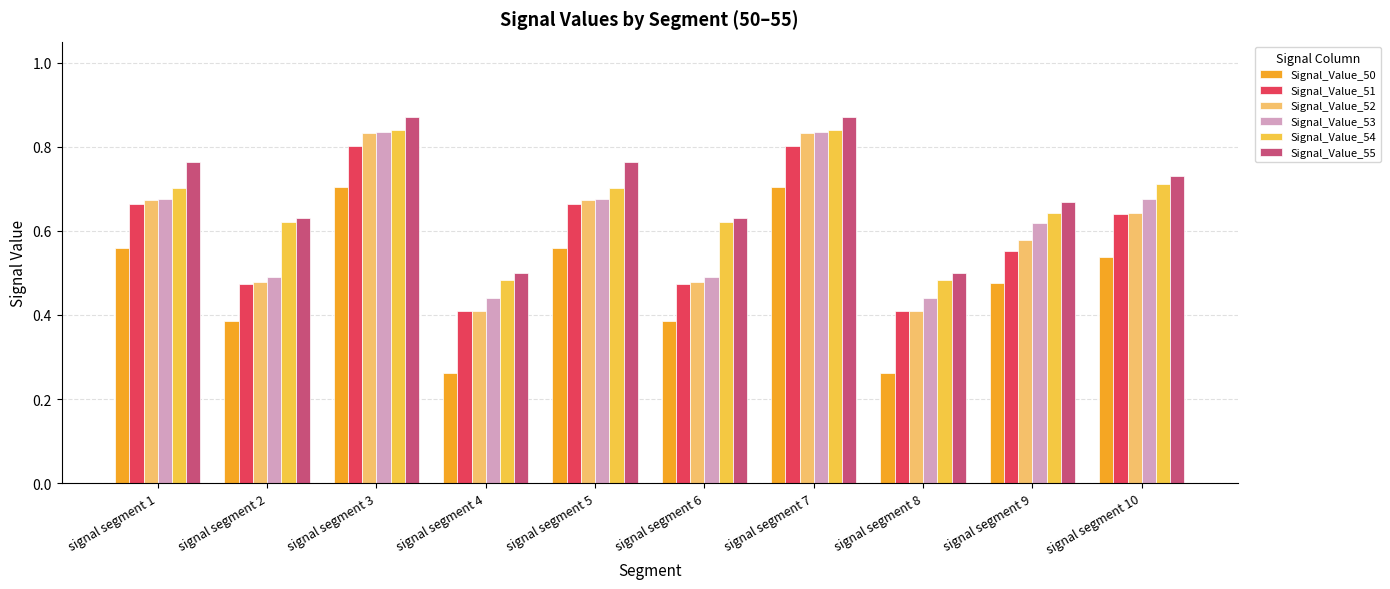

What is the total value across all series at signal segment 10?

3.9